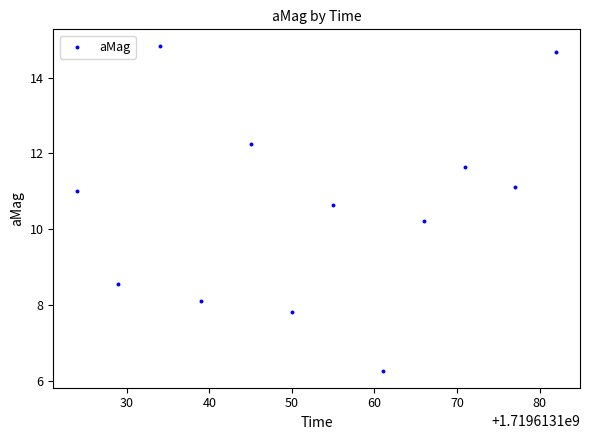

What is the range of Y values (max minus min)?

8.6